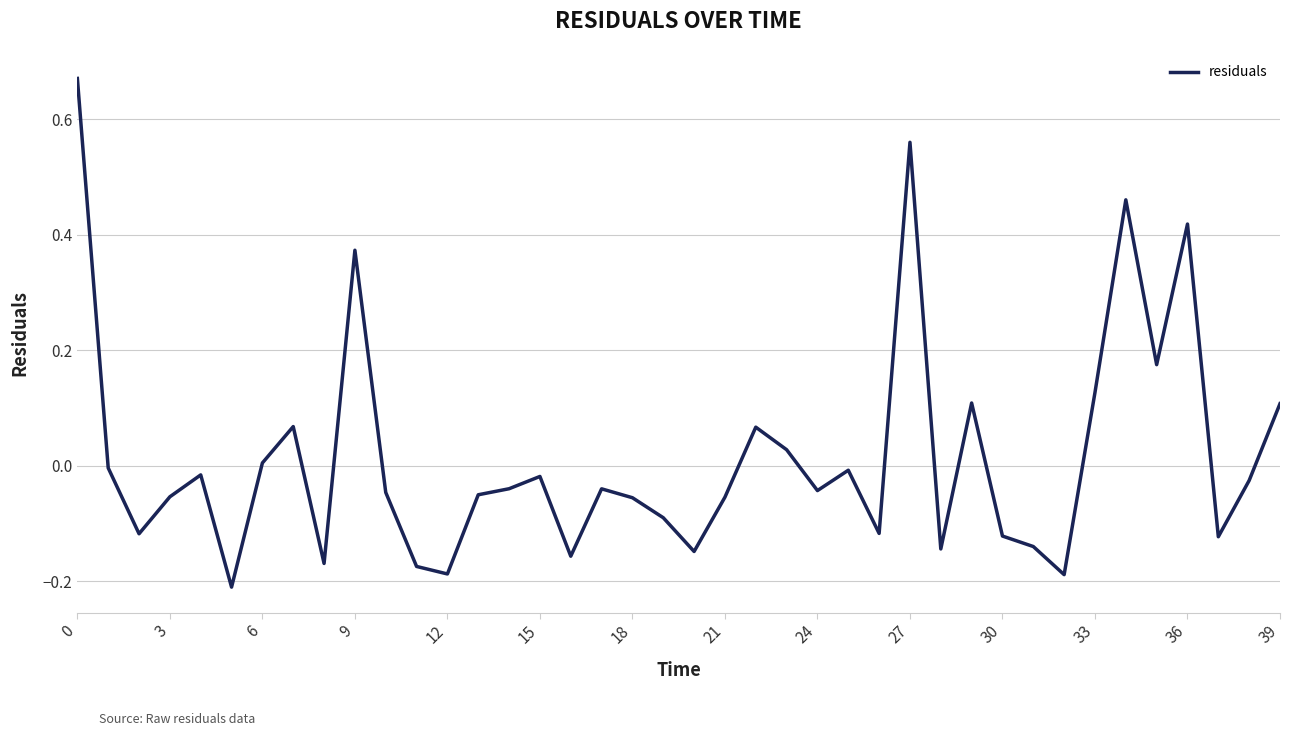

What is the difference between the maximum and minimum values?

0.9